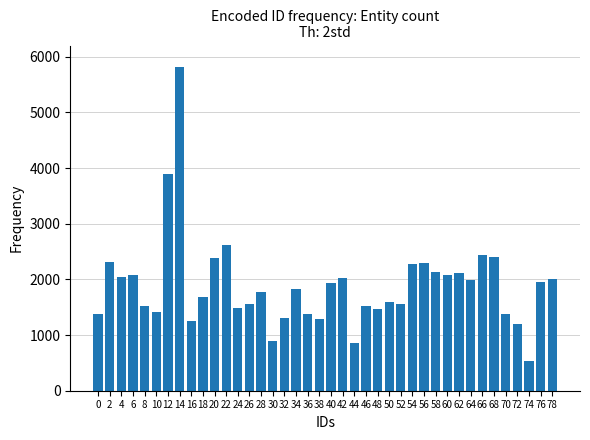

True or false: the data shows 1380 at 0.

True